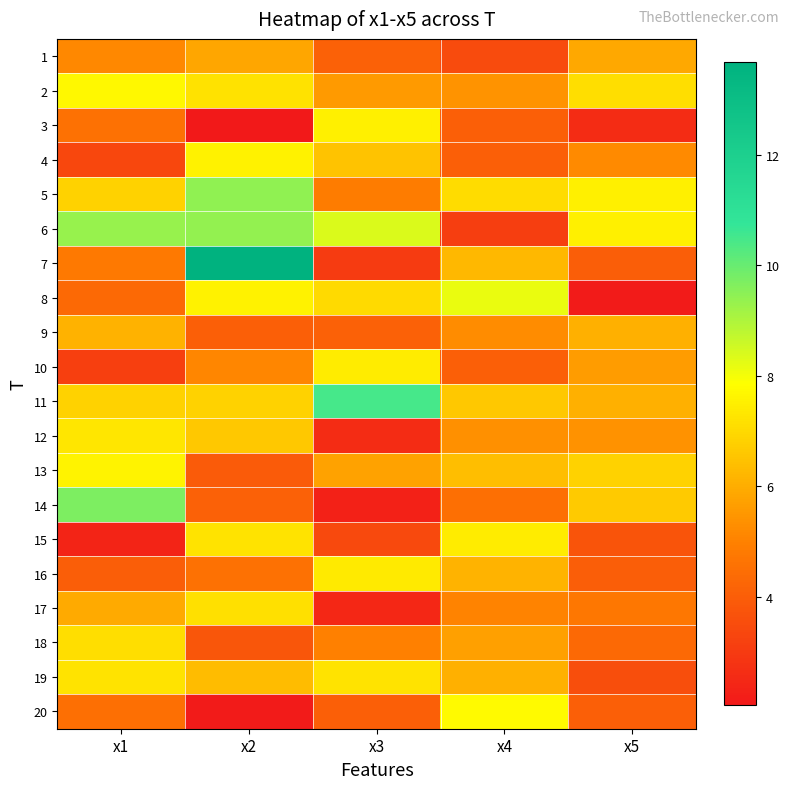

At which category is the sum across all series the highest?

x2